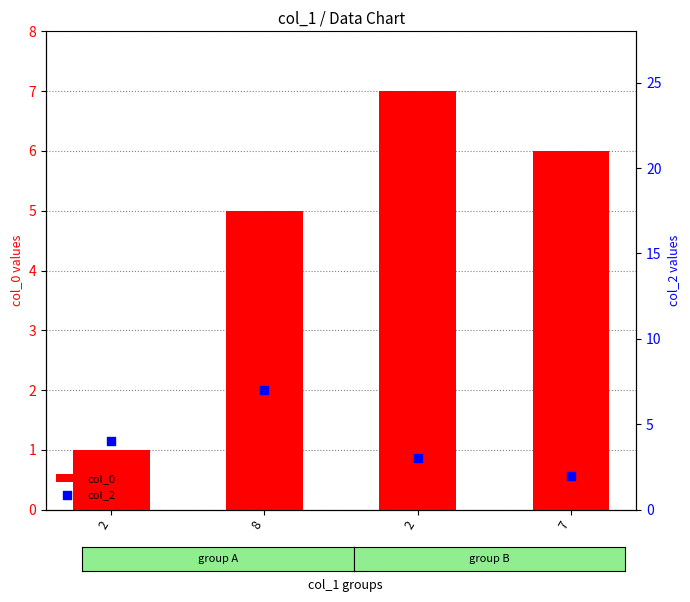

What are all the series names shown in the legend?

col_0, col_2